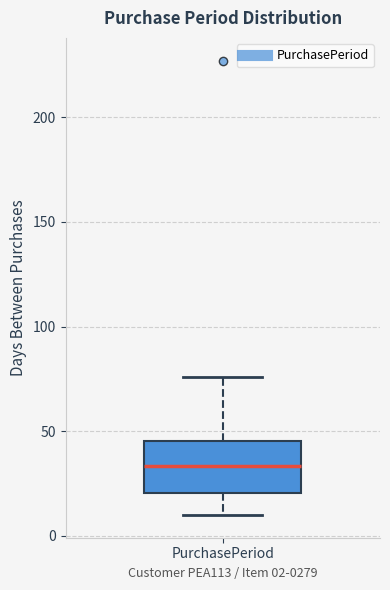

Transcribe this box plot: give where the median line is, the range the box spans, and where the two whiskers end, as read against the y-axis. The values are not printed on the chart, so give them approximately, as read against the axis.

median 35, box 20 to 45, whiskers 10 to 75